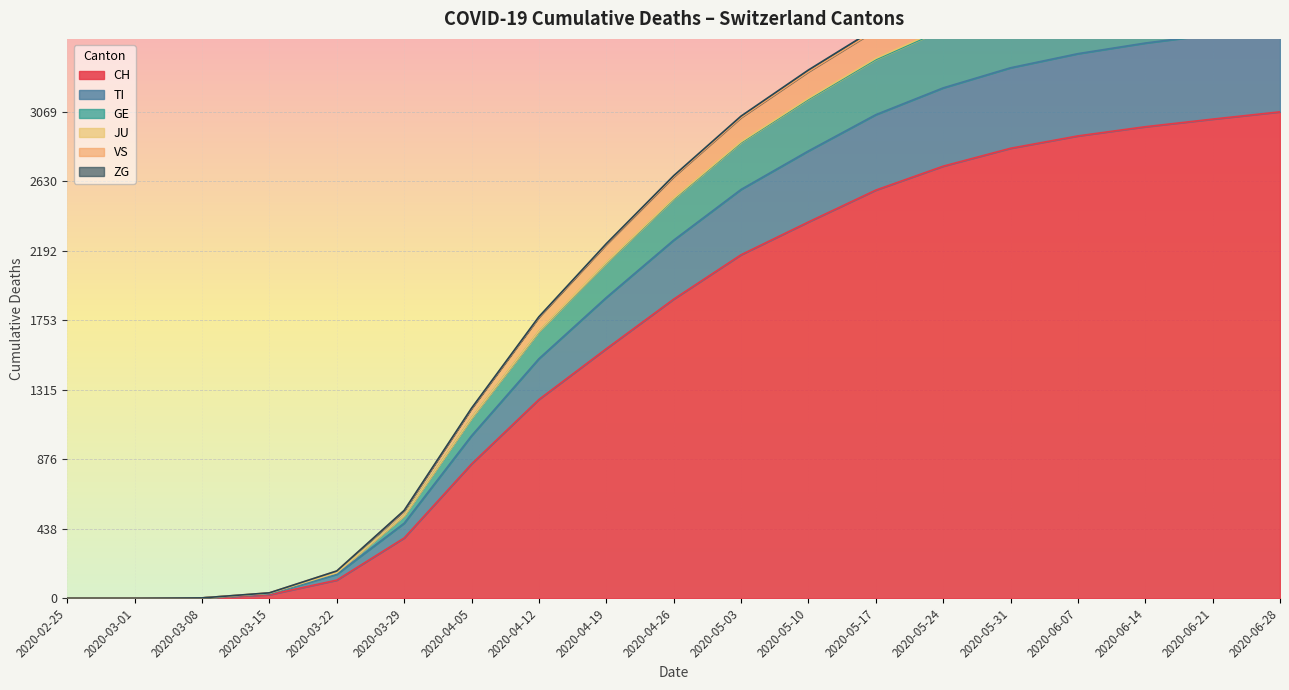

What is the maximum value for CH?

3069